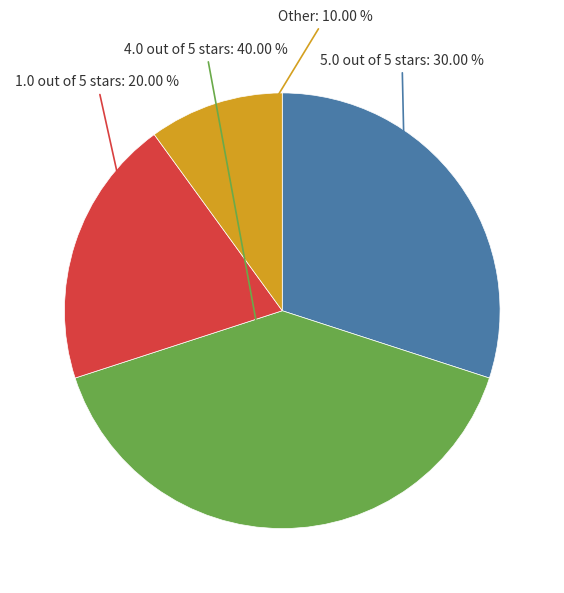

To the nearest percent, what is the difference between the largest and smallest slice percentages?

30%